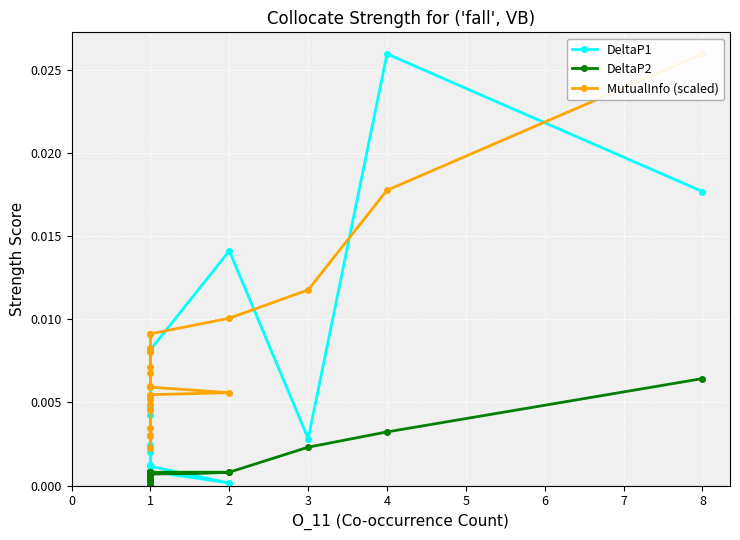

At which category does DeltaP1 reach its first local valley?

3